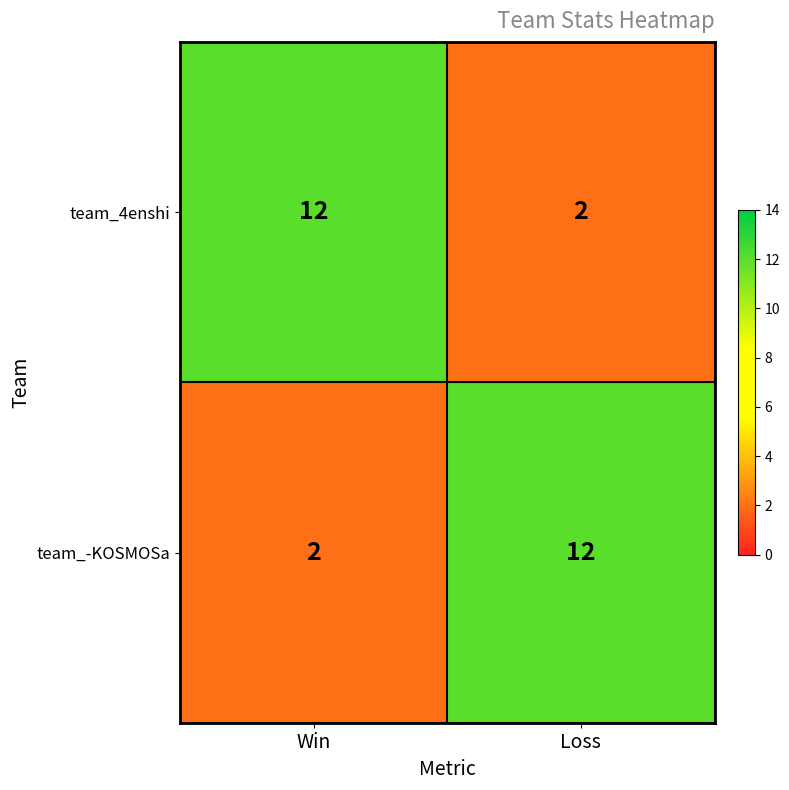

Is the value of team_4enshi at Loss greater than the value of team_-KOSMOSa at Loss?

No